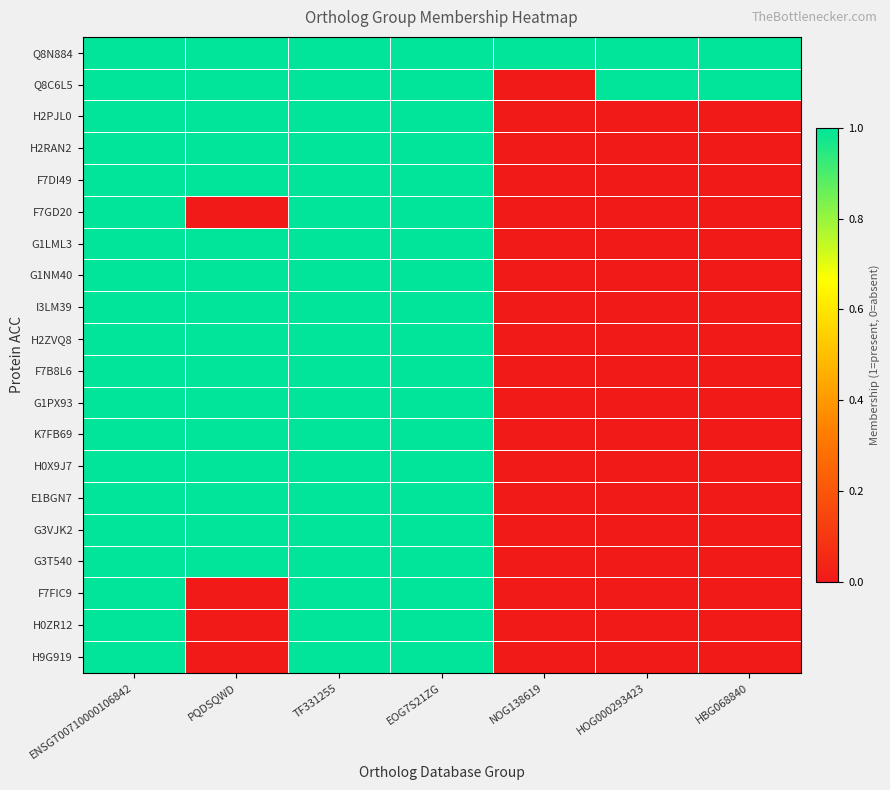

Reading left to right, transcribe all the data shown in this chart.

Q8N884: ENSGT00710000106842=1	PQDSQWD=1	TF331255=1	EOG7S21ZG=1	NOG138619=1	HOG000293423=1	HBG068840=1
Q8C6L5: ENSGT00710000106842=1	PQDSQWD=1	TF331255=1	EOG7S21ZG=1	NOG138619=0	HOG000293423=1	HBG068840=1
H2PJL0: ENSGT00710000106842=1	PQDSQWD=1	TF331255=1	EOG7S21ZG=1	NOG138619=0	HOG000293423=0	HBG068840=0
H2RAN2: ENSGT00710000106842=1	PQDSQWD=1	TF331255=1	EOG7S21ZG=1	NOG138619=0	HOG000293423=0	HBG068840=0
F7DI49: ENSGT00710000106842=1	PQDSQWD=1	TF331255=1	EOG7S21ZG=1	NOG138619=0	HOG000293423=0	HBG068840=0
F7GD20: ENSGT00710000106842=1	PQDSQWD=0	TF331255=1	EOG7S21ZG=1	NOG138619=0	HOG000293423=0	HBG068840=0
G1LML3: ENSGT00710000106842=1	PQDSQWD=1	TF331255=1	EOG7S21ZG=1	NOG138619=0	HOG000293423=0	HBG068840=0
G1NM40: ENSGT00710000106842=1	PQDSQWD=1	TF331255=1	EOG7S21ZG=1	NOG138619=0	HOG000293423=0	HBG068840=0
I3LM39: ENSGT00710000106842=1	PQDSQWD=1	TF331255=1	EOG7S21ZG=1	NOG138619=0	HOG000293423=0	HBG068840=0
H2ZVQ8: ENSGT00710000106842=1	PQDSQWD=1	TF331255=1	EOG7S21ZG=1	NOG138619=0	HOG000293423=0	HBG068840=0
F7B8L6: ENSGT00710000106842=1	PQDSQWD=1	TF331255=1	EOG7S21ZG=1	NOG138619=0	HOG000293423=0	HBG068840=0
G1PX93: ENSGT00710000106842=1	PQDSQWD=1	TF331255=1	EOG7S21ZG=1	NOG138619=0	HOG000293423=0	HBG068840=0
K7FB69: ENSGT00710000106842=1	PQDSQWD=1	TF331255=1	EOG7S21ZG=1	NOG138619=0	HOG000293423=0	HBG068840=0
H0X9J7: ENSGT00710000106842=1	PQDSQWD=1	TF331255=1	EOG7S21ZG=1	NOG138619=0	HOG000293423=0	HBG068840=0
E1BGN7: ENSGT00710000106842=1	PQDSQWD=1	TF331255=1	EOG7S21ZG=1	NOG138619=0	HOG000293423=0	HBG068840=0
G3VJK2: ENSGT00710000106842=1	PQDSQWD=1	TF331255=1	EOG7S21ZG=1	NOG138619=0	HOG000293423=0	HBG068840=0
G3T540: ENSGT00710000106842=1	PQDSQWD=1	TF331255=1	EOG7S21ZG=1	NOG138619=0	HOG000293423=0	HBG068840=0
F7FIC9: ENSGT00710000106842=1	PQDSQWD=0	TF331255=1	EOG7S21ZG=1	NOG138619=0	HOG000293423=0	HBG068840=0
H0ZR12: ENSGT00710000106842=1	PQDSQWD=0	TF331255=1	EOG7S21ZG=1	NOG138619=0	HOG000293423=0	HBG068840=0
H9G919: ENSGT00710000106842=1	PQDSQWD=0	TF331255=1	EOG7S21ZG=1	NOG138619=0	HOG000293423=0	HBG068840=0